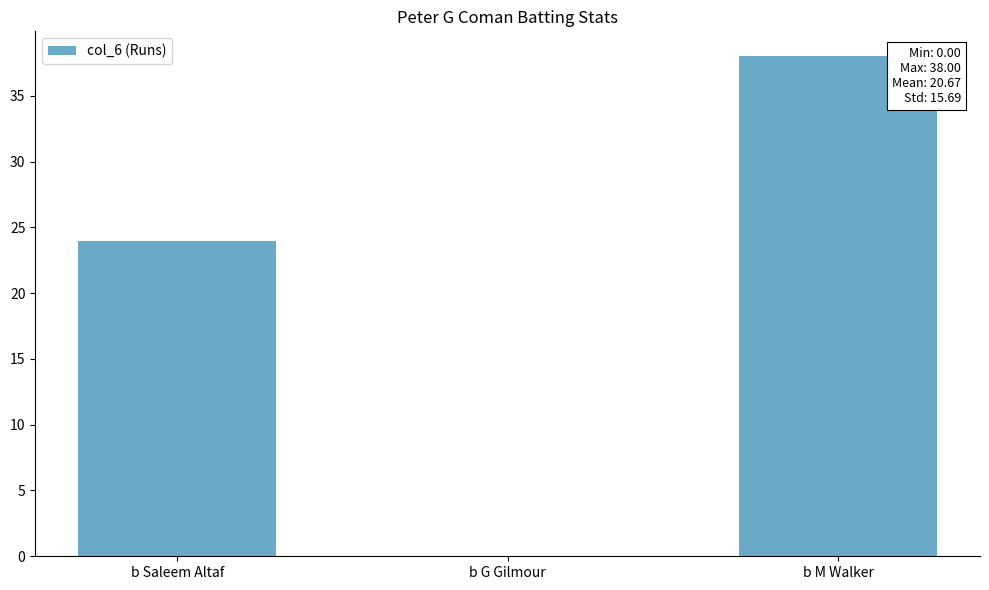

At which label is the value closest to 19?

b Saleem Altaf